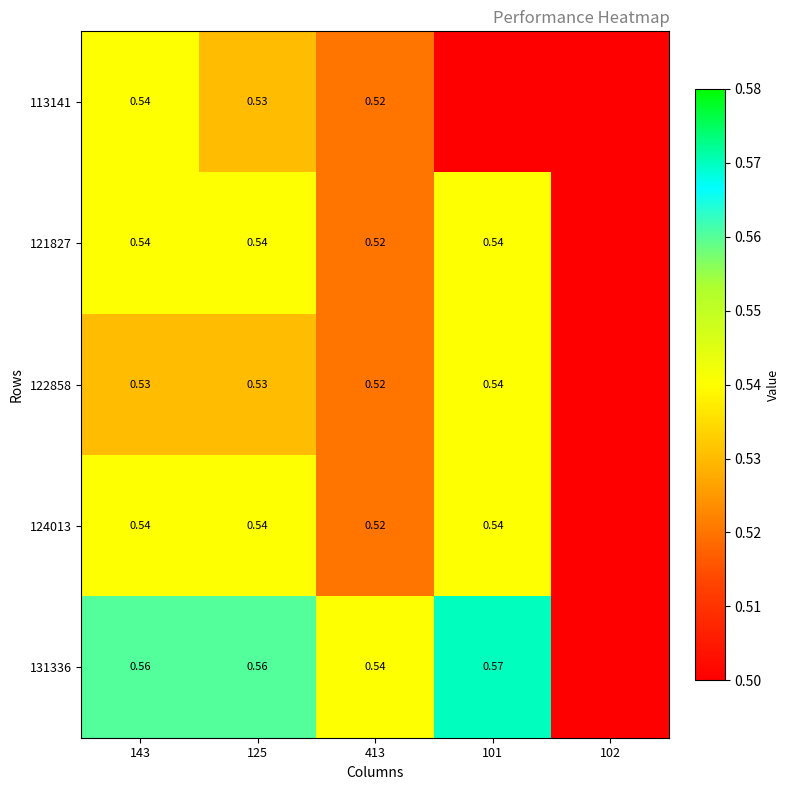

Which has a higher value, 125 or 143?

143